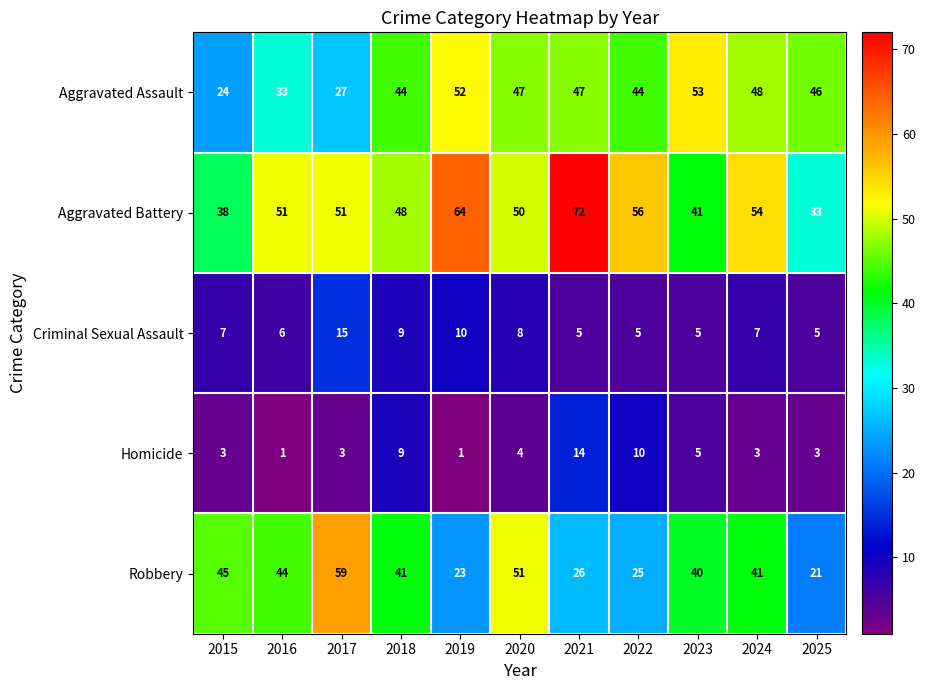

List the series in order of their peak value, highest first.

Aggravated Battery, Robbery, Aggravated Assault, Criminal Sexual Assault, Homicide